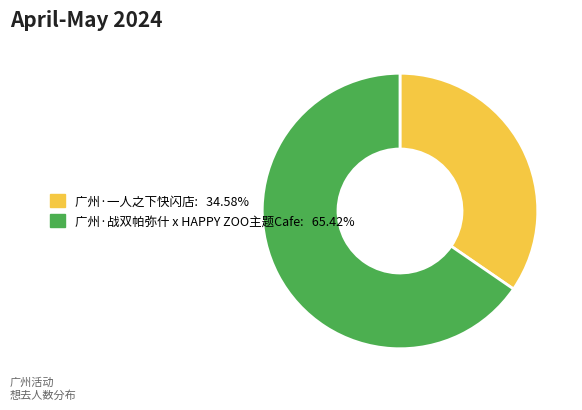

What is the ratio of the value at 广州·战双帕弥什 x HAPPY ZOO主题Cafe to the value at 广州·一人之下快闪店?

1.9